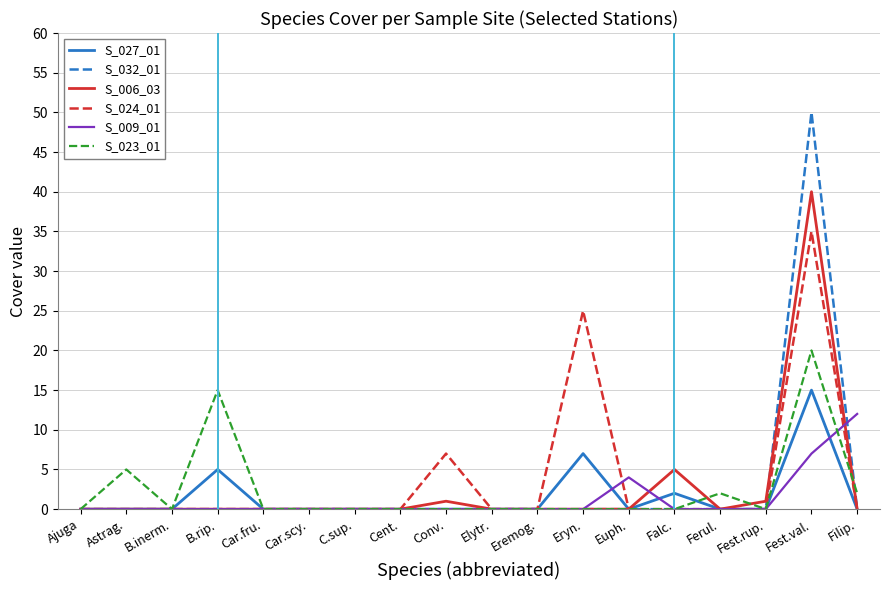

What is the total value across all series at Falc.?

7